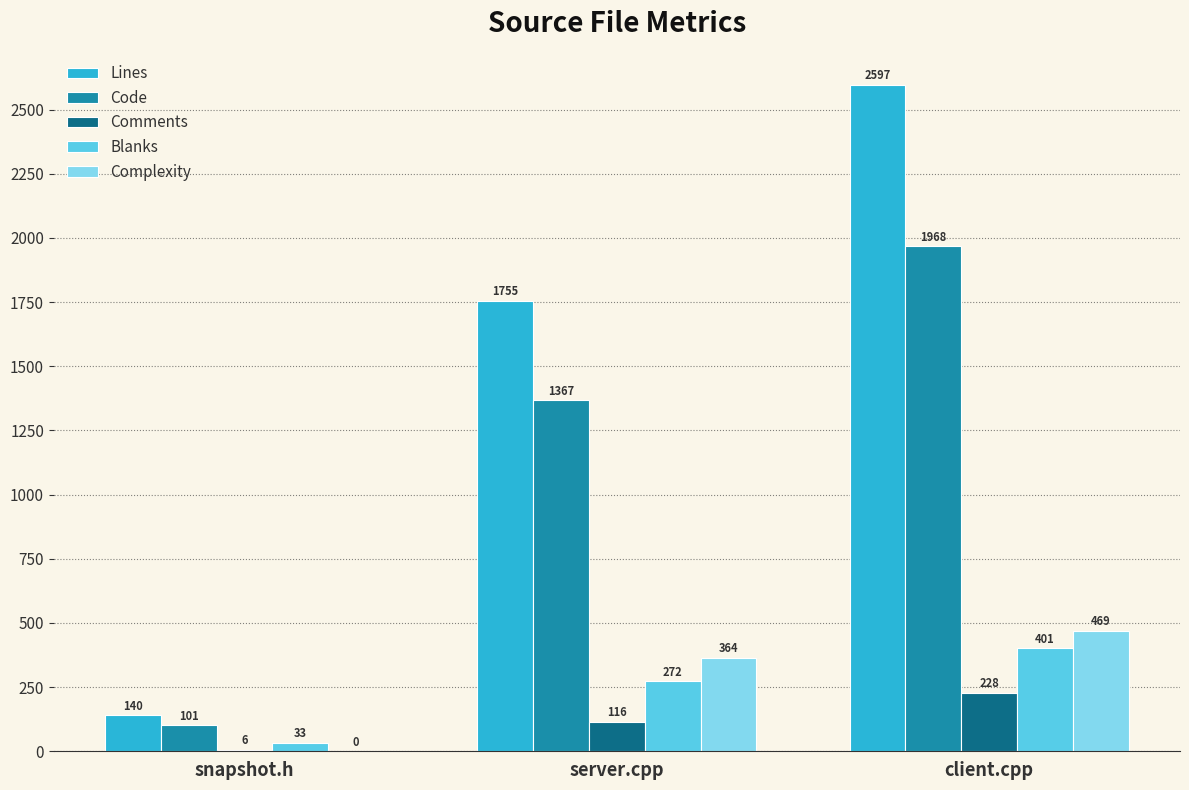

What is the sum of the Code values at snapshot.h and server.cpp?

1468